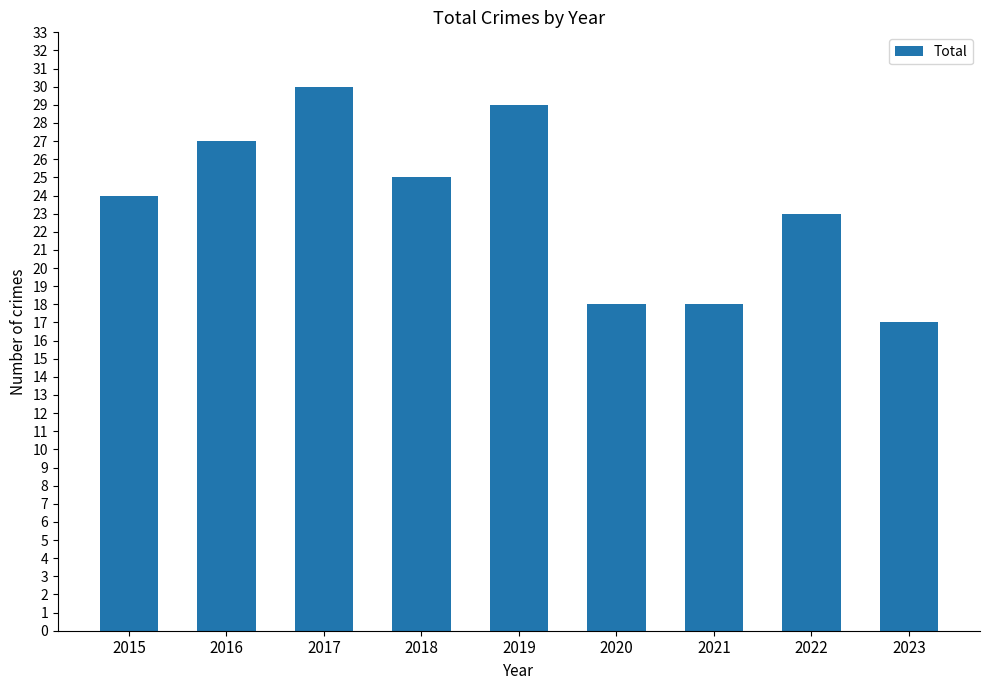

True or false: the data shows 12 at 2017.

False